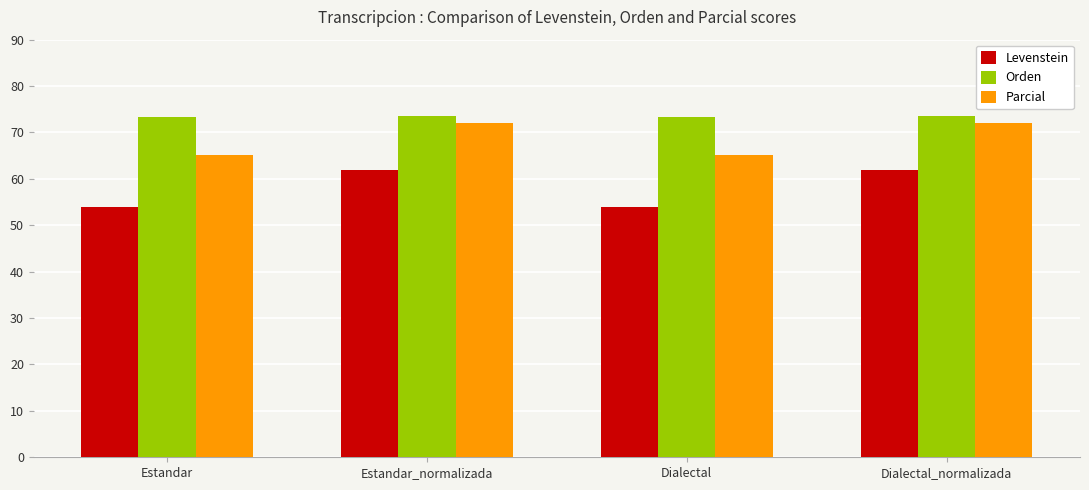

Does the chart contain stacked bars?

No